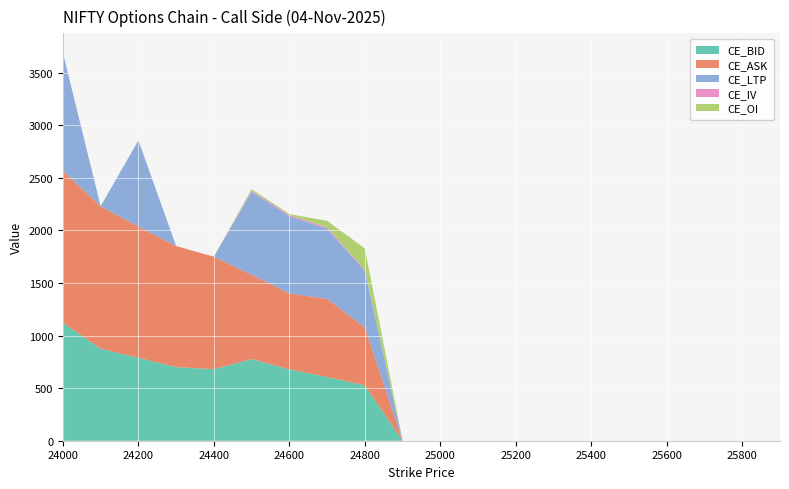

Reading right to left, list all the values displayed in this chart.

CE_OI: 25900=0	25800=0	25700=0	25600=0	25500=0	25400=0	25300=0	25200=0	25100=0	25000=0	24900=0	24800=202	24700=62	24600=9	24500=15	24400=0	24300=0	24200=1	24100=0	24000=1
CE_BID: 25900=0	25800=0	25700=0	25600=0	25500=0	25400=0	25300=0	25200=0	25100=0	25000=0	24900=0	24800=526	24700=606	24600=679	24500=776	24400=680	24300=700	24200=788	24100=875	24000=1121
CE_ASK: 25900=0	25800=0	25700=0	25600=0	25500=0	25400=0	25300=0	25200=0	25100=0	25000=0	24900=0	24800=551	24700=743	24600=722	24500=802	24400=1070	24300=1151	24200=1249	24100=1354	24000=1447
CE_LTP: 25900=0	25800=0	25700=0	25600=0	25500=0	25400=0	25300=0	25200=0	25100=0	25000=0	24900=0	24800=539	24700=667	24600=733	24500=790	24400=0	24300=0	24200=818	24100=0	24000=1120
CE_IV: 25900=0	25800=0	25700=0	25600=0	25500=0	25400=0	25300=0	25200=0	25100=0	25000=0	24900=0	24800=10	24700=13	24600=12	24500=9	24400=0	24300=0	24200=0	24100=0	24000=0